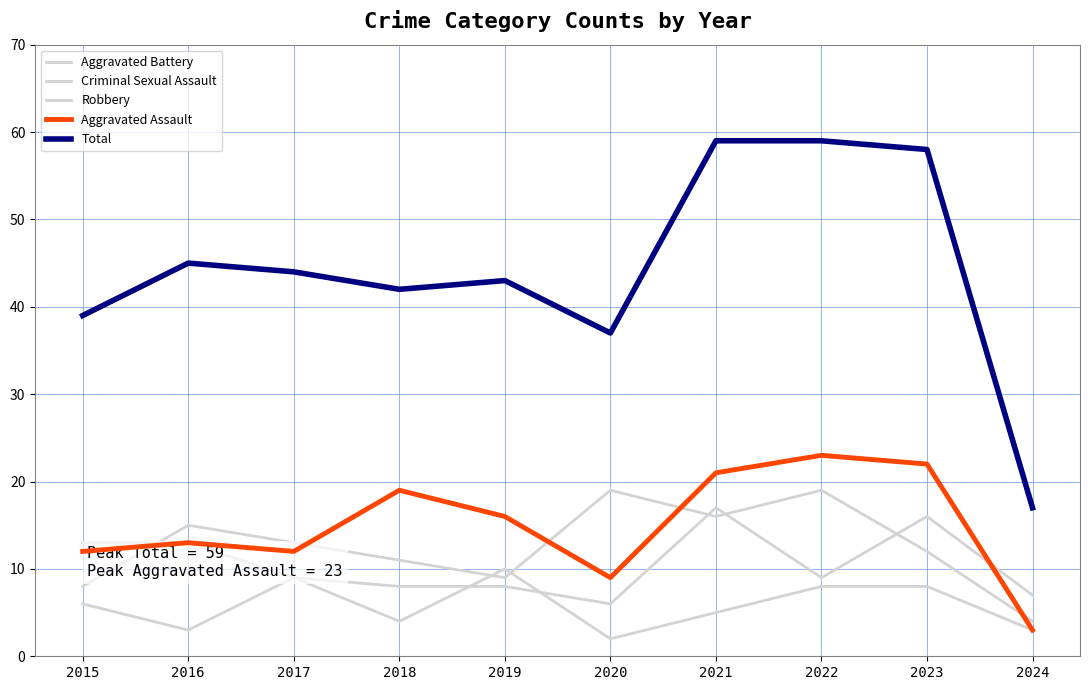

Which series has the largest range (max minus min)?

Total